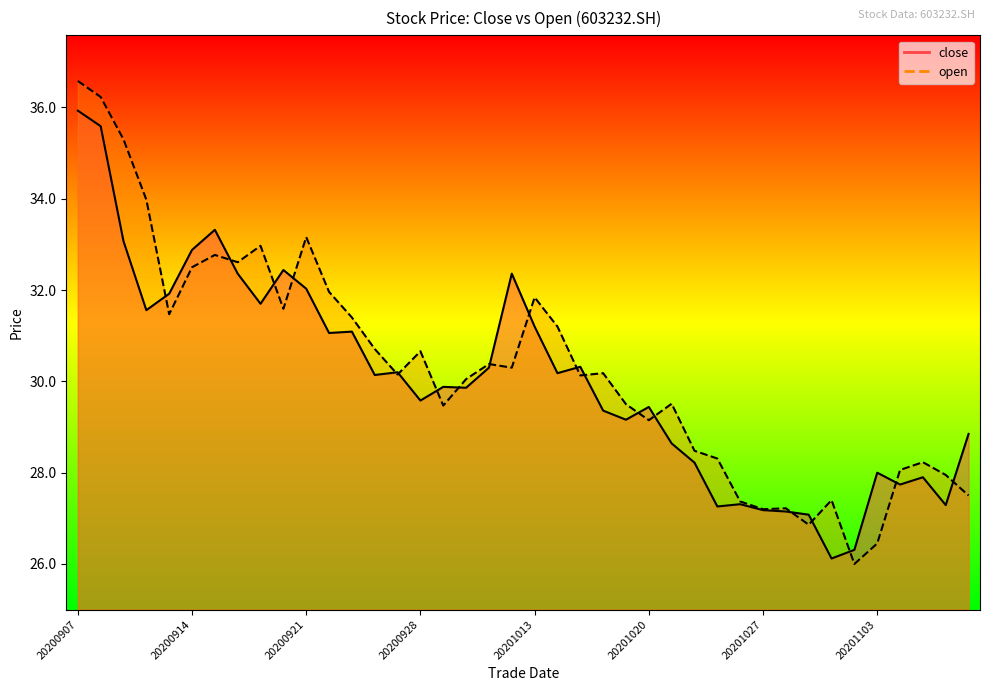

How many lines are shown in the chart?

2